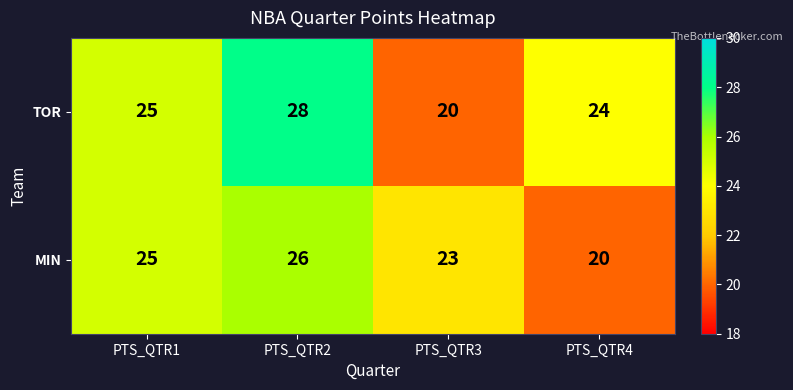

What is the average value of the MIN series?

24